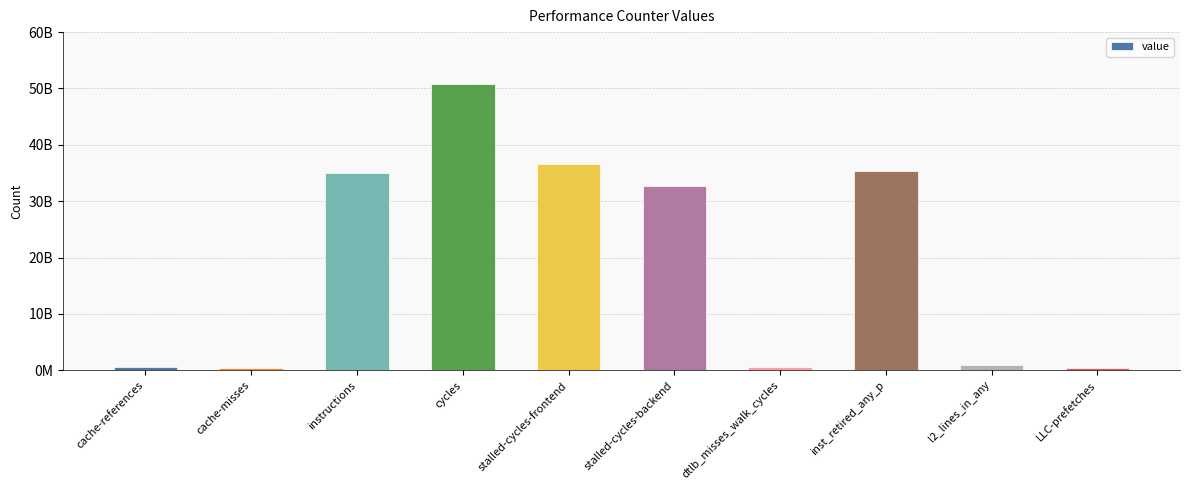

What is the value of the 8th bar from the left?

35332917530